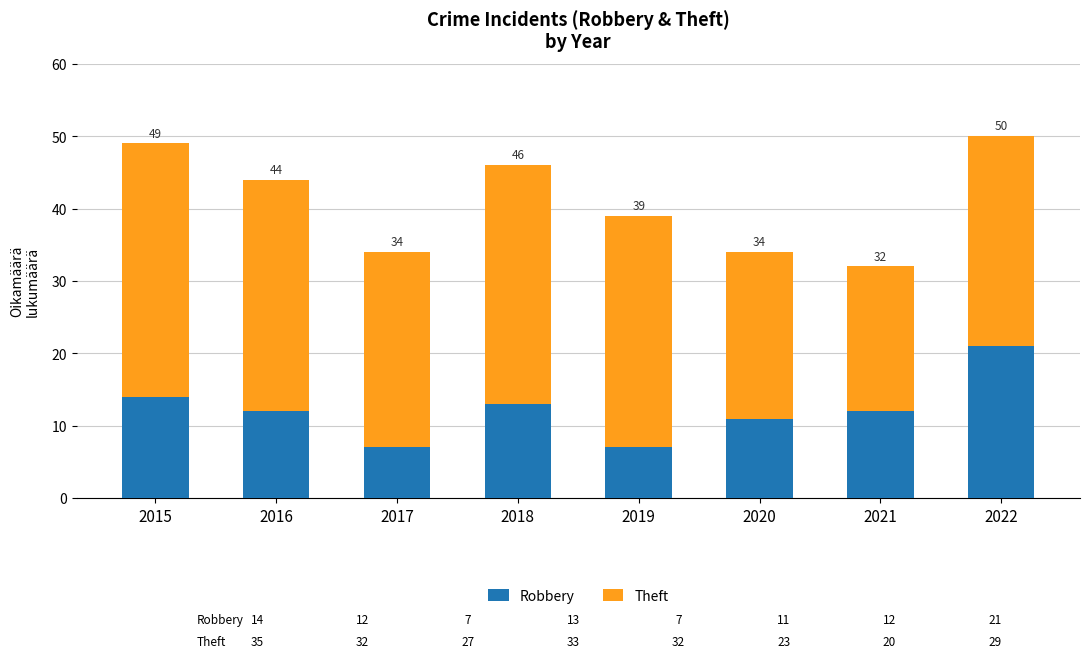

What are all the series names shown in the legend?

Robbery, Theft